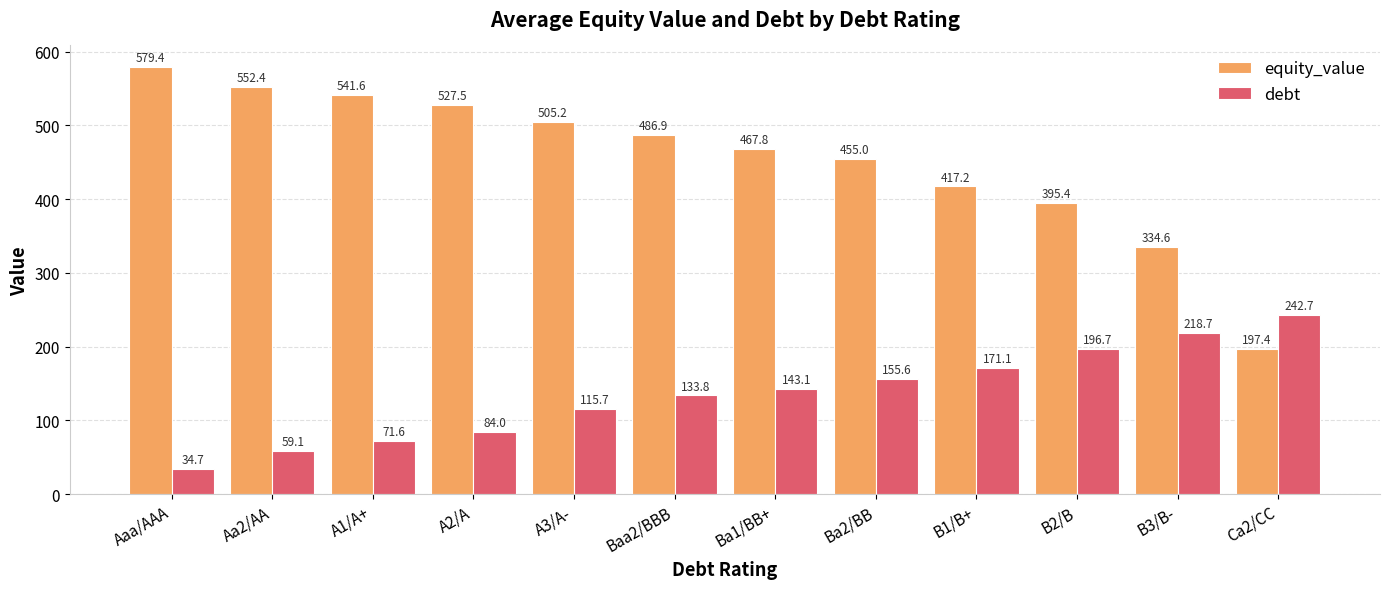

Reading left to right, extract all data points from this chart.

equity_value: Aaa/AAA=579.4	Aa2/AA=552.4	A1/A+=541.6	A2/A=527.5	A3/A-=505.2	Baa2/BBB=486.9	Ba1/BB+=467.8	Ba2/BB=455.0	B1/B+=417.2	B2/B=395.4	B3/B-=334.6	Ca2/CC=197.4
debt: Aaa/AAA=34.7	Aa2/AA=59.1	A1/A+=71.6	A2/A=84.0	A3/A-=115.7	Baa2/BBB=133.8	Ba1/BB+=143.1	Ba2/BB=155.6	B1/B+=171.1	B2/B=196.7	B3/B-=218.7	Ca2/CC=242.7